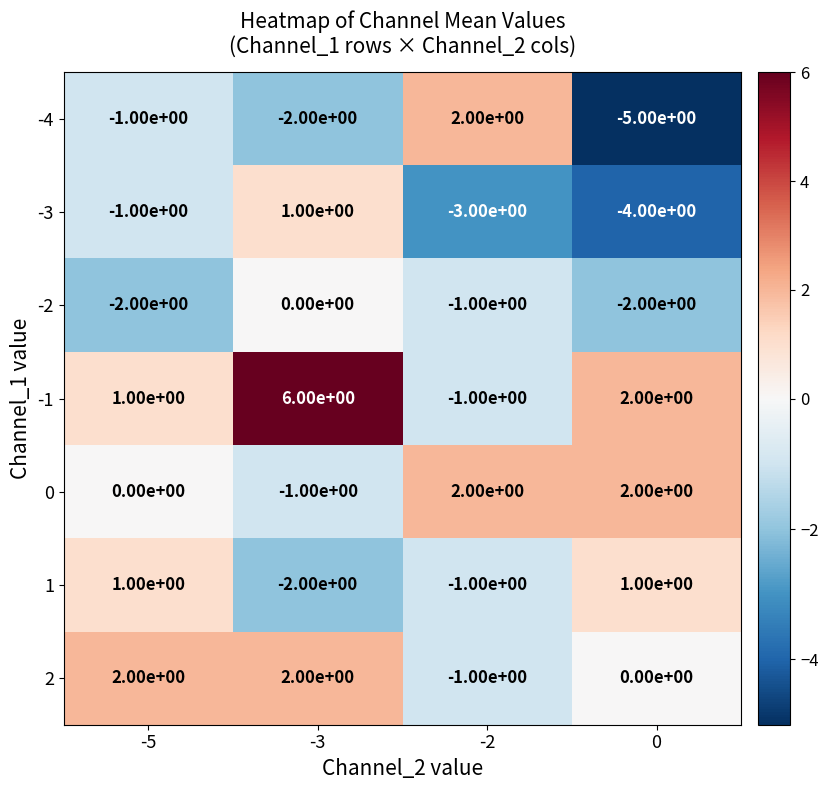

What is the sum of all -2 values?

-5